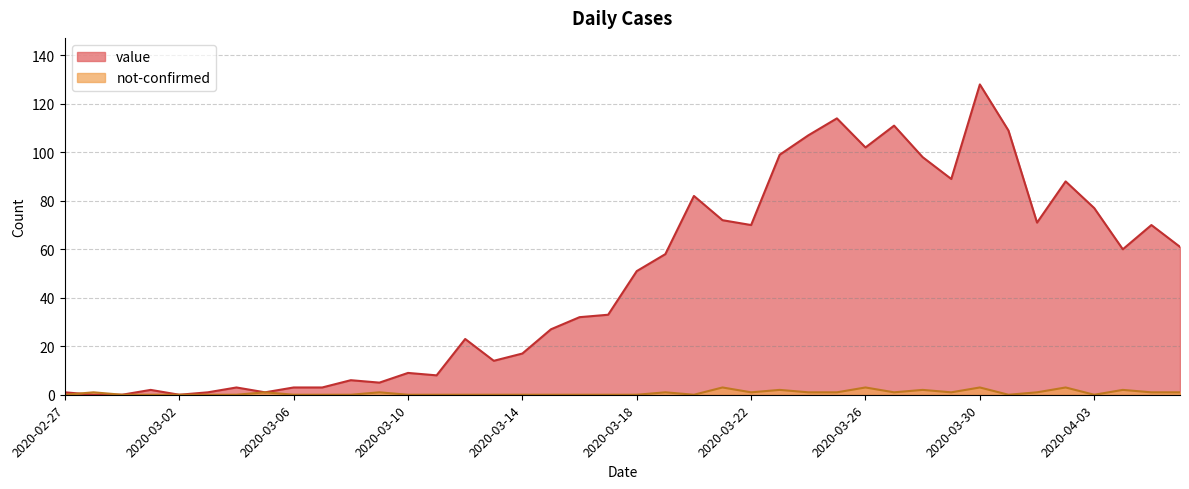

True or false: not-confirmed has more than 2 points higher than both neighbors.

True